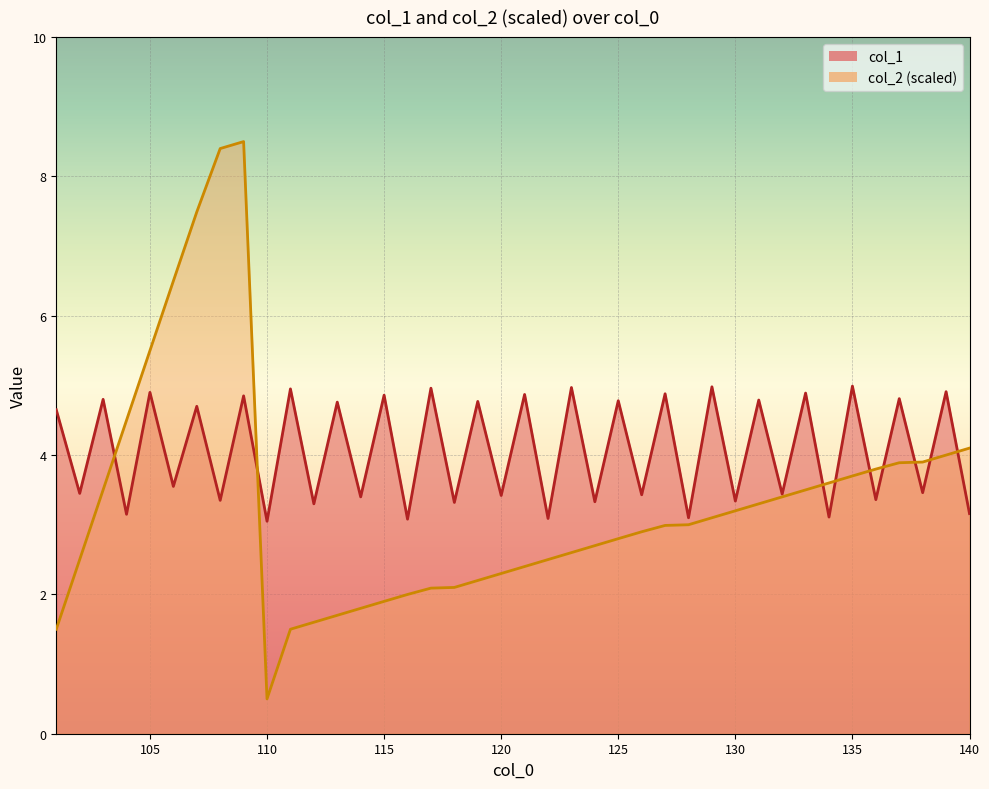

Is the value of col_1 at 130 greater than the value of col_2_scaled at 138?

No